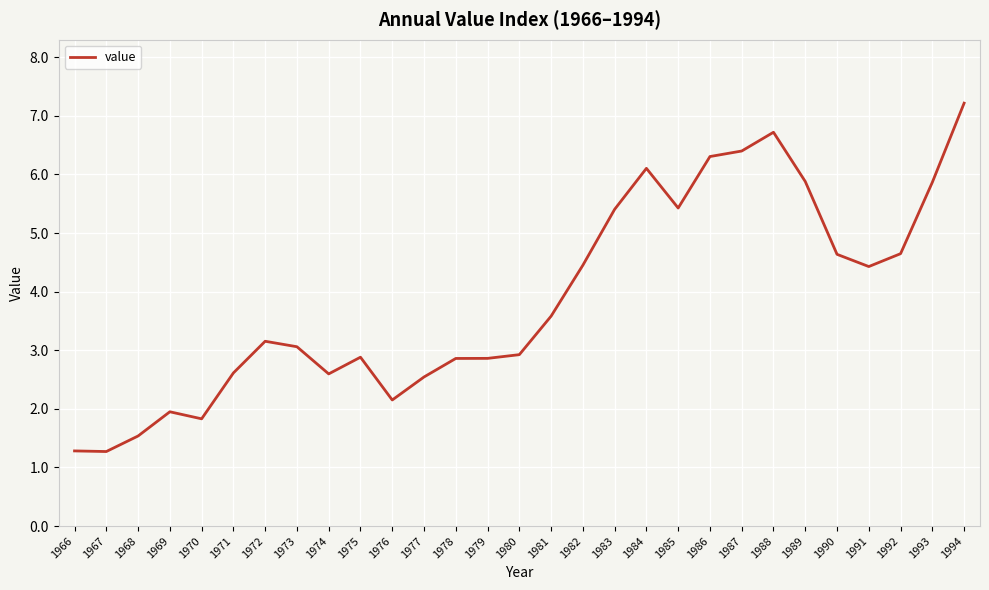

What value does the data have at 1984?

6.1